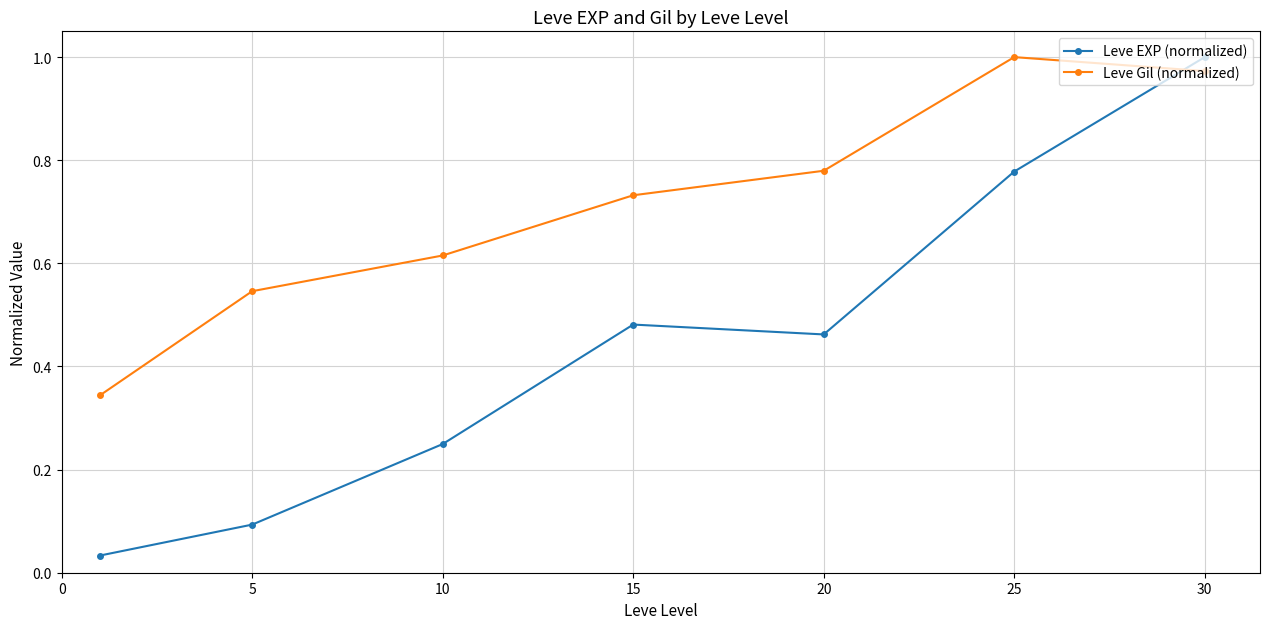

Which series has the largest total across all categories?

Leve Gil (normalized)